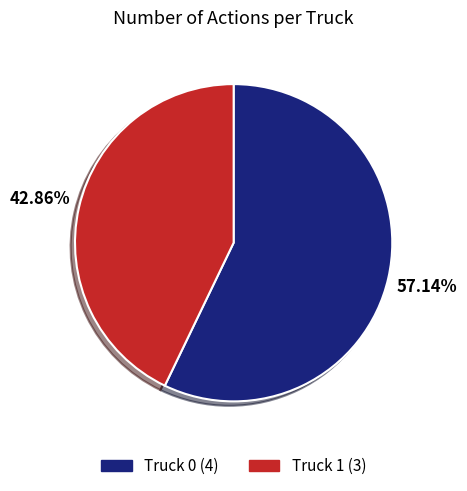

True or false: Truck 1 accounts for 43% of the total.

True